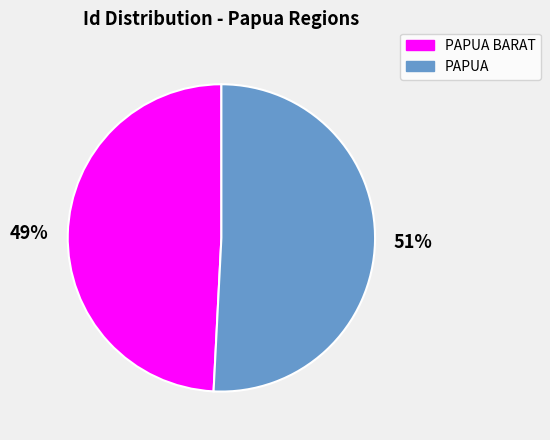

Which category has the smallest portion of the pie?

PAPUA BARAT